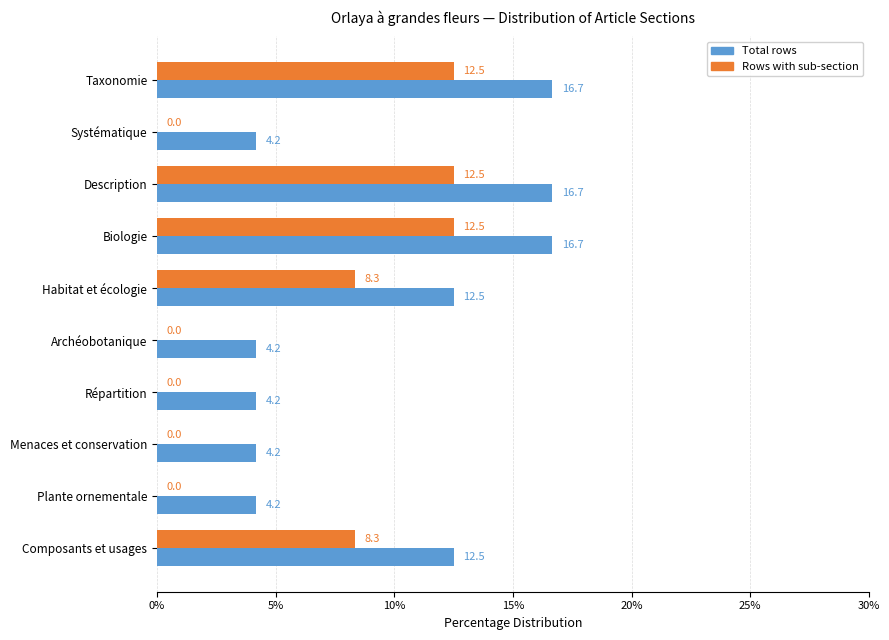

What is the total value across all series at Menaces et conservation?

4.2